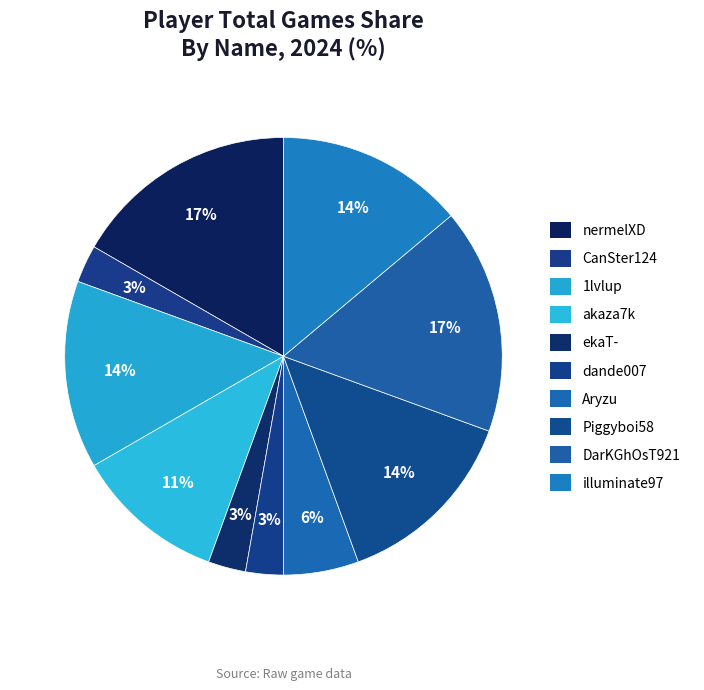

How many segments does this pie chart have?

10